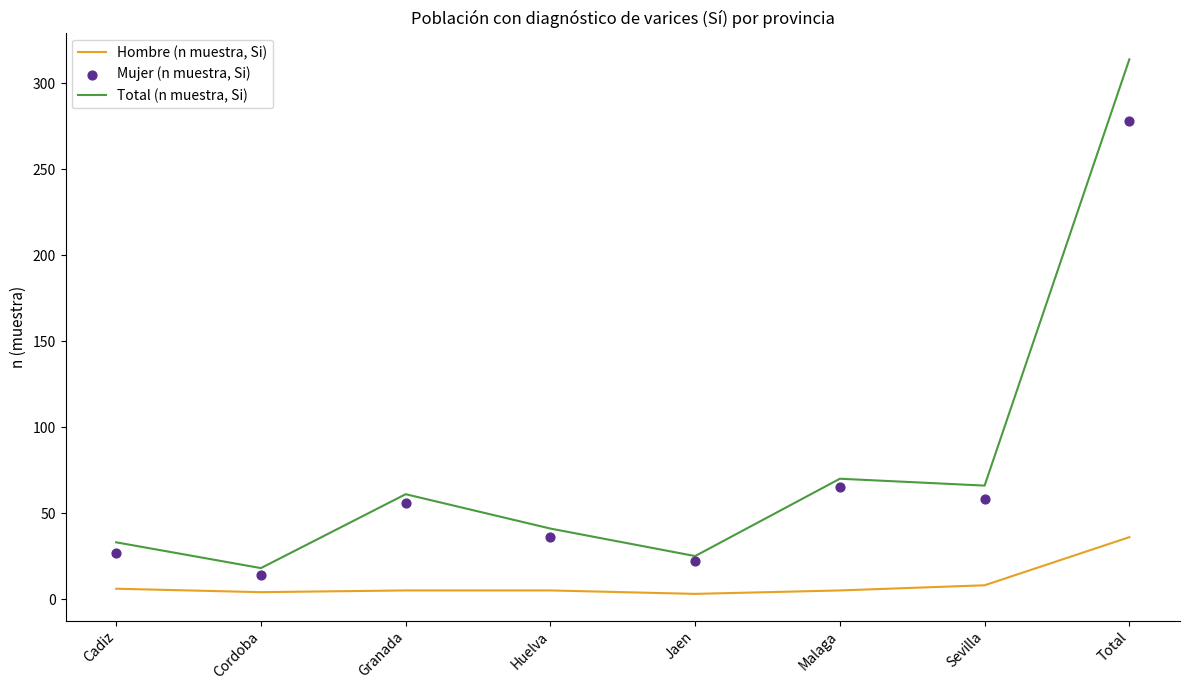

Is the value of Mujer (n muestra, Si) at Cadiz greater than the value of Total (n muestra, Si) at Cordoba?

Yes